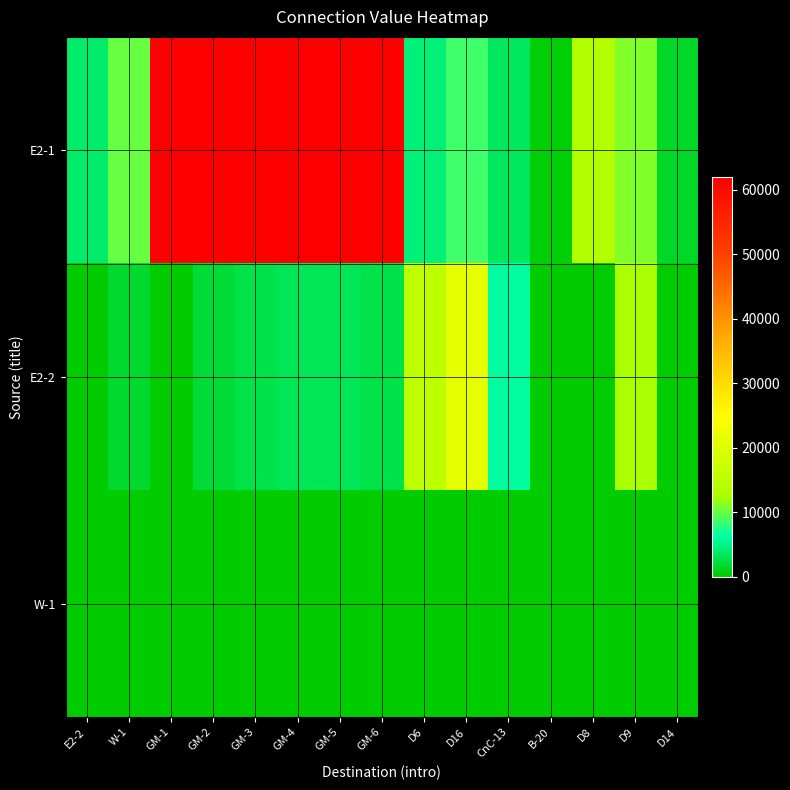

At which category does the chart reach its peak across all series?

GM-1